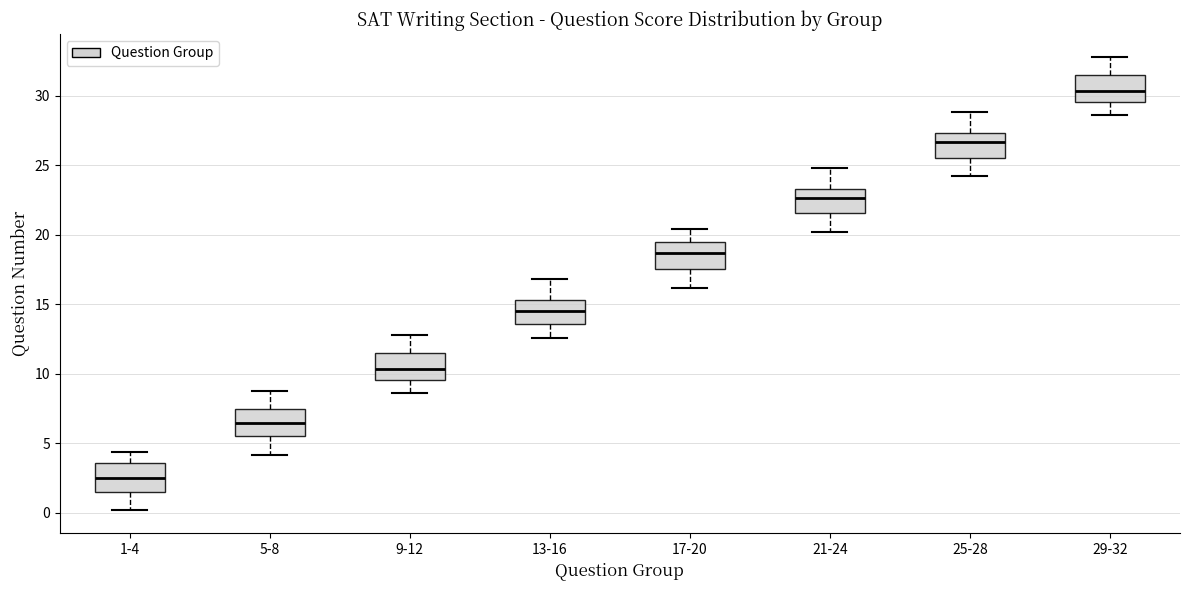

Reading left to right, read every box against the y-axis: the position of its median line, the range the box covers, and the ends of its whiskers. The values are not printed on the chart, so give them approximately, as read against the axis.

1-4: median 2.5, box 1.5 to 3.5, whiskers 0.0 to 4.5
5-8: median 6.5, box 5.5 to 7.5, whiskers 4.0 to 9.0
9-12: median 10.5, box 9.5 to 11.5, whiskers 8.5 to 13.0
13-16: median 14.5, box 13.5 to 15.5, whiskers 12.5 to 17.0
17-20: median 18.5, box 17.5 to 19.5, whiskers 16.0 to 20.5
21-24: median 22.5, box 21.5 to 23.5, whiskers 20.0 to 25.0
25-28: median 26.5, box 25.5 to 27.5, whiskers 24.0 to 29.0
29-32: median 30.5, box 29.5 to 31.5, whiskers 28.5 to 33.0